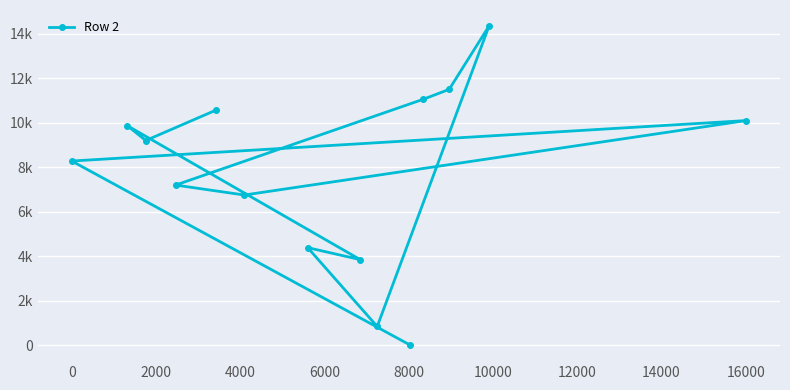

What is the average value?

7709